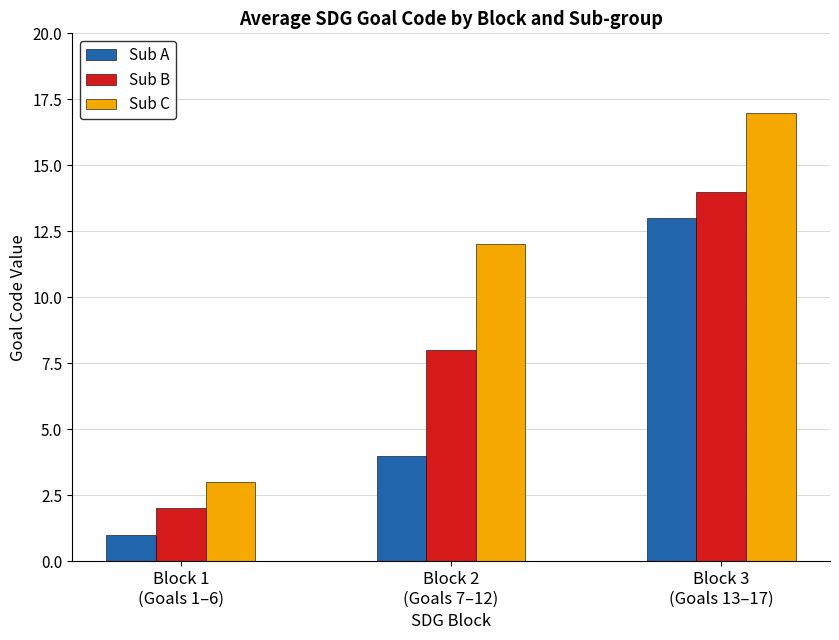

Between Block 1
(Goals 1–6) and Block 3
(Goals 13–17), which series saw the biggest shift?

Sub C